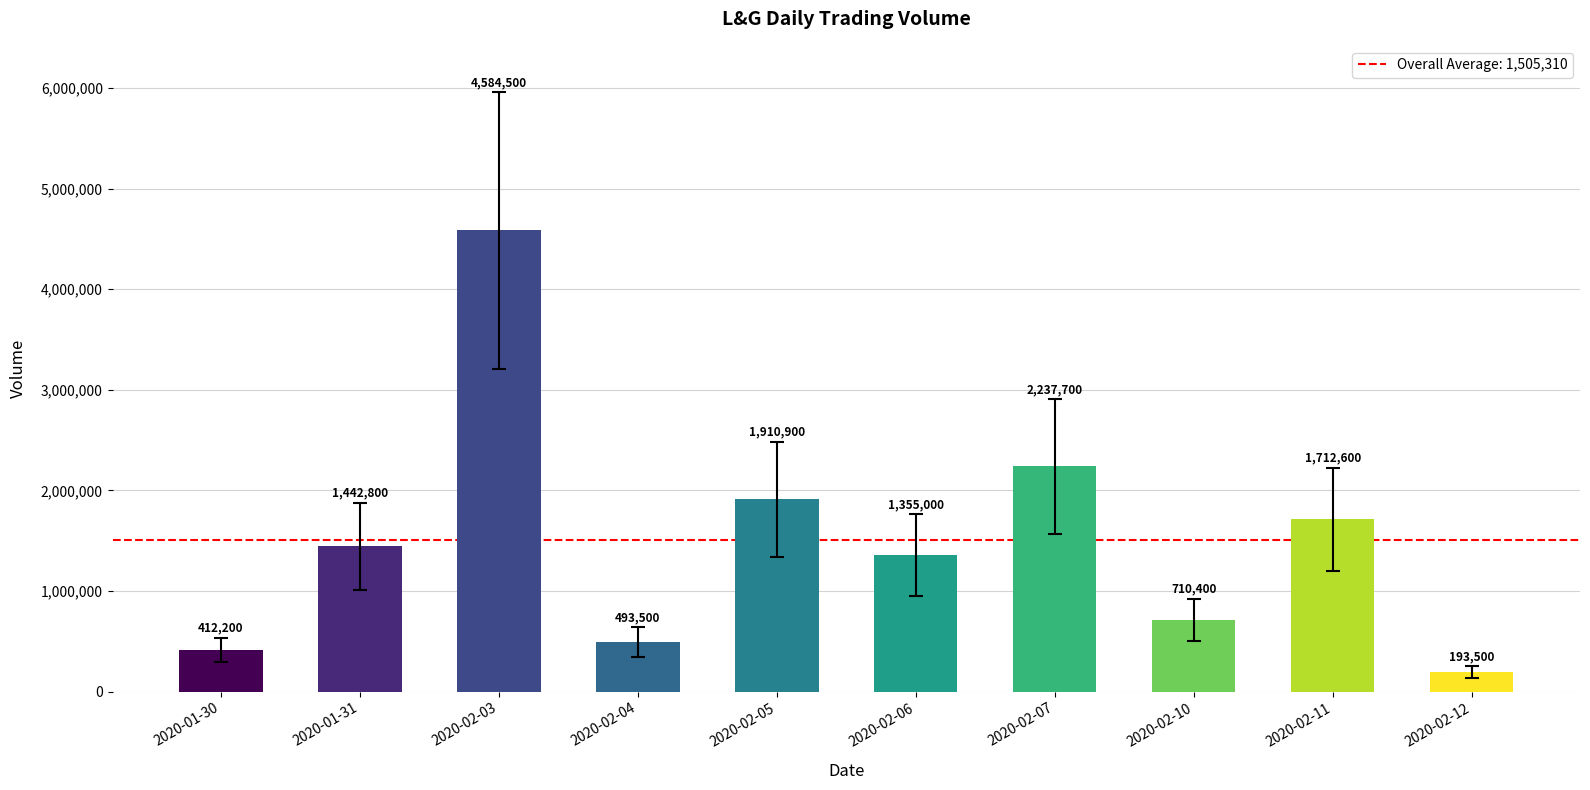

How many values are below 1442800?

5